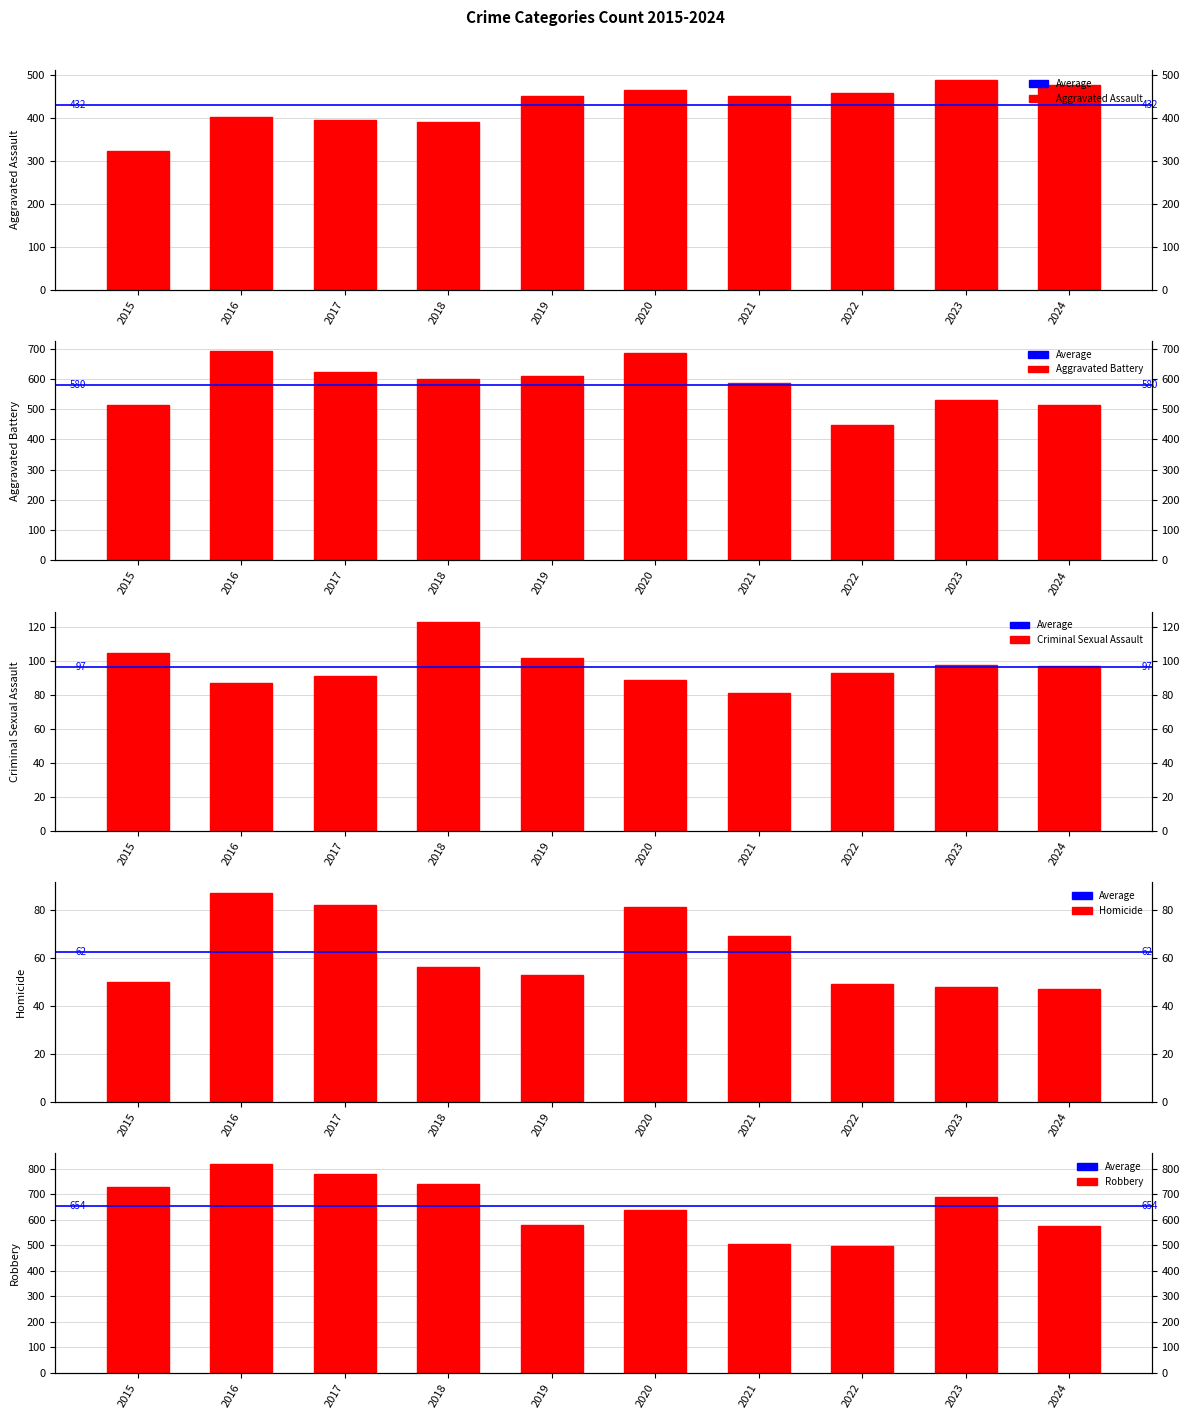

At which label is Aggravated Battery closest to 568?

2021